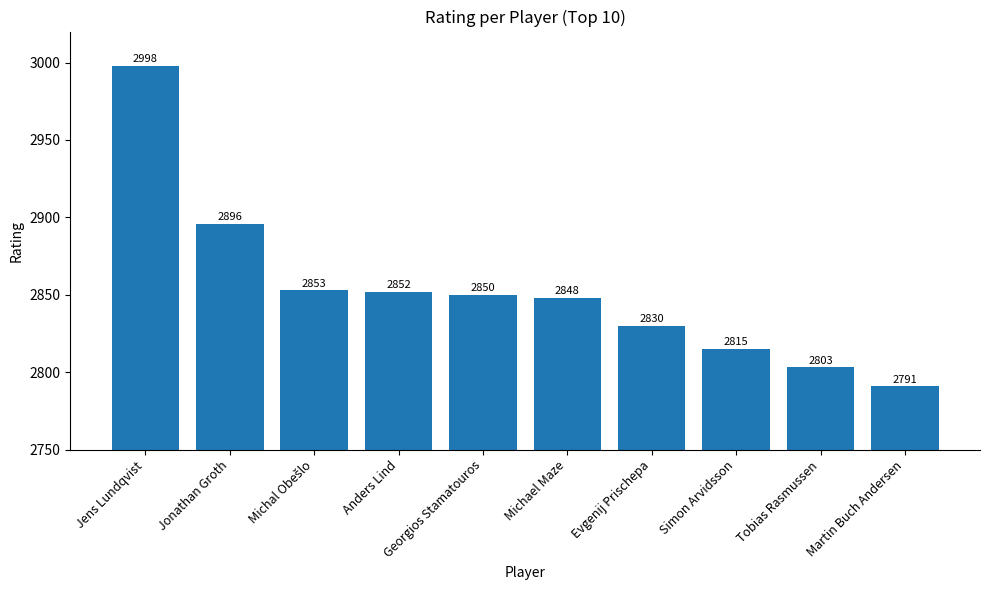

How many data points are less than 2850?

5